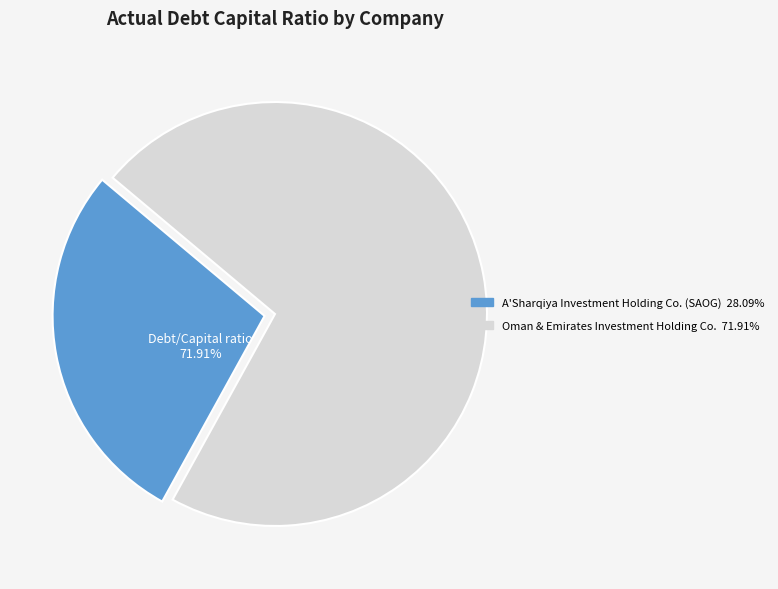

To the nearest percent, what is the difference between the largest and smallest slice percentages?

44%